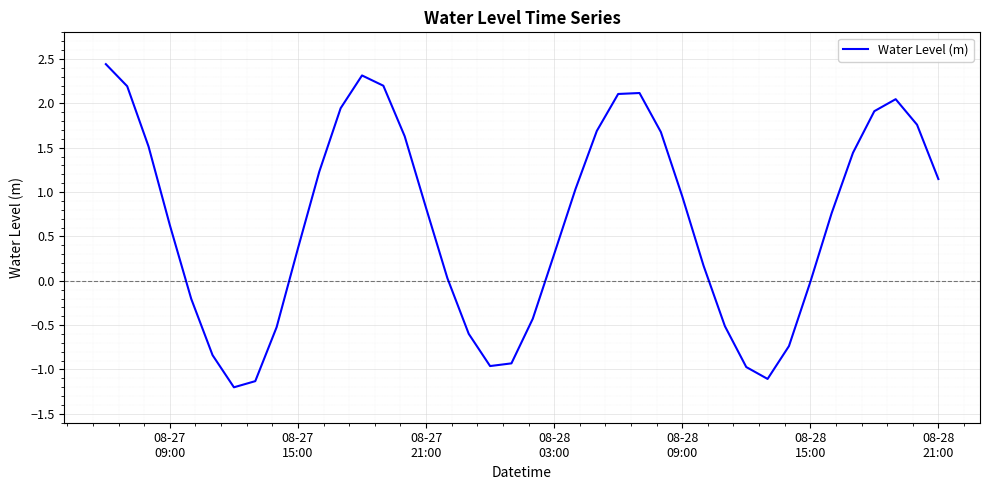

What is the difference between the maximum and minimum values?

3.6